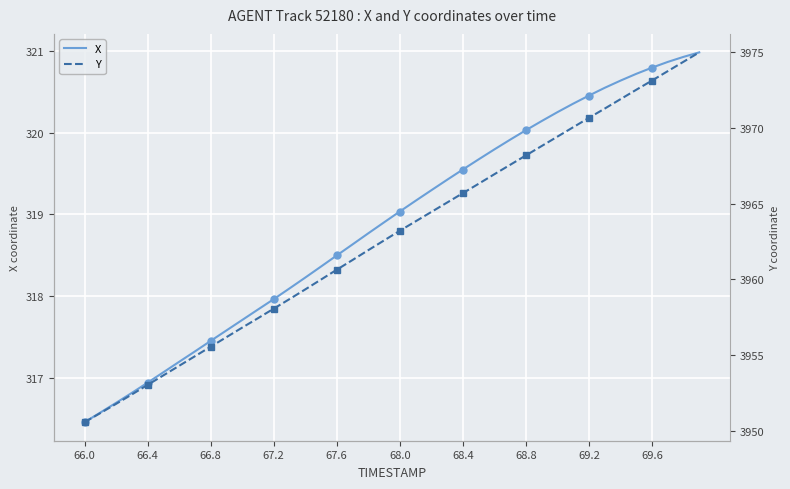

At which label does X first exceed 319?

68.0